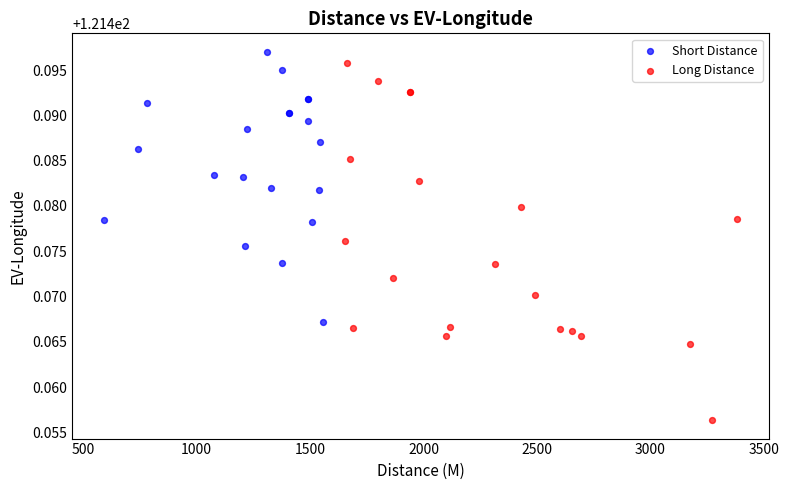

Which series contains the lowest Y value?

Long Distance